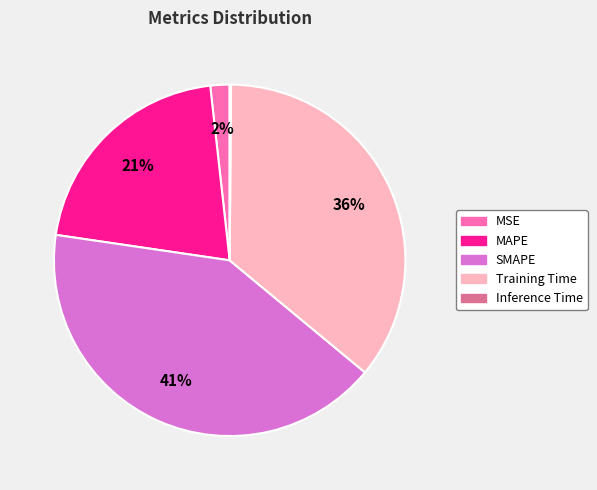

To the nearest percent, what percentage of the pie is SMAPE?

41%